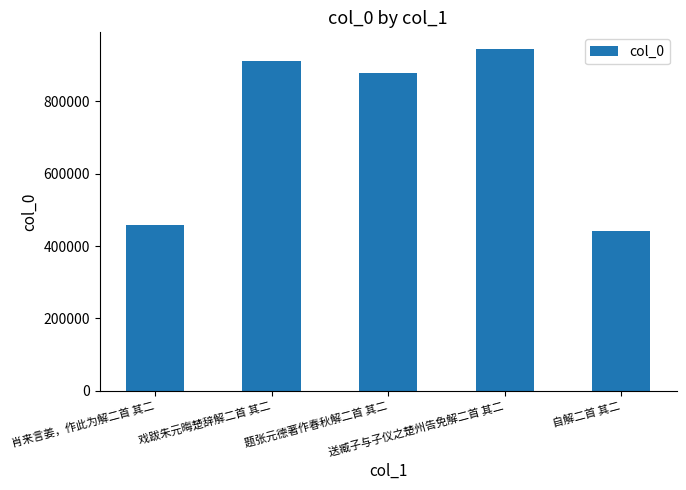

Reading left to right, transcribe all the data shown in this chart.

肖来言姜，作此为解二首 其二=459339	戏跋朱元晦楚辞解二首 其二=912307	题张元德著作春秋解二首 其二=878032	送臧子与子仪之楚州告免解二首 其二=944036	自解二首 其二=441489